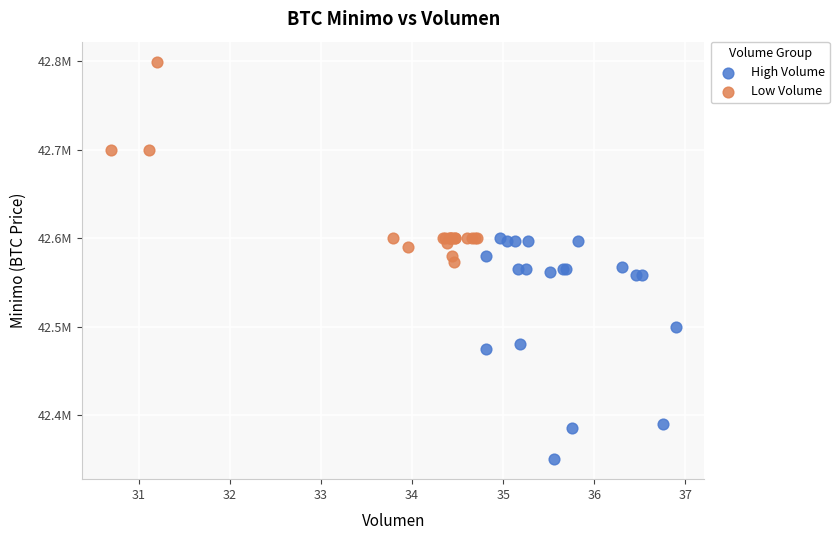

What are all the series names shown in the legend?

High Volume, Low Volume